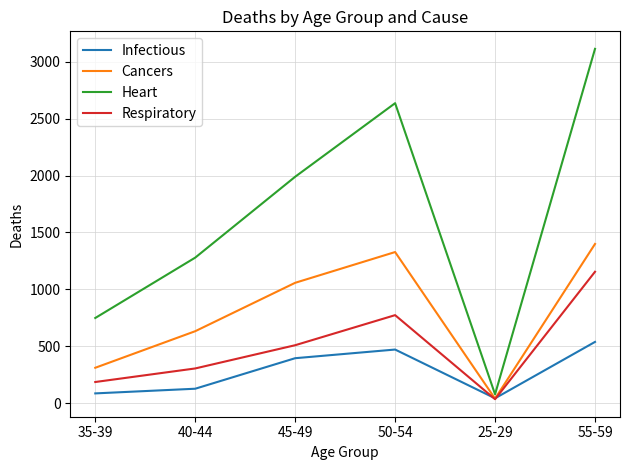

The value of Heart at 45-49 is 1989. True or false?

True